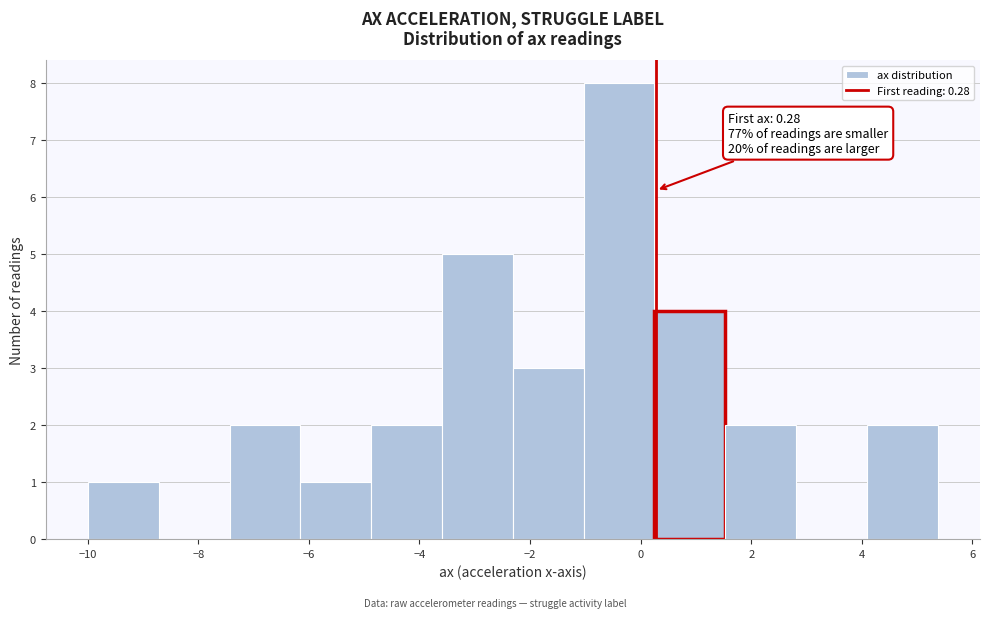

Which range on the x-axis has the tallest bar?

-1.0 to 0.2